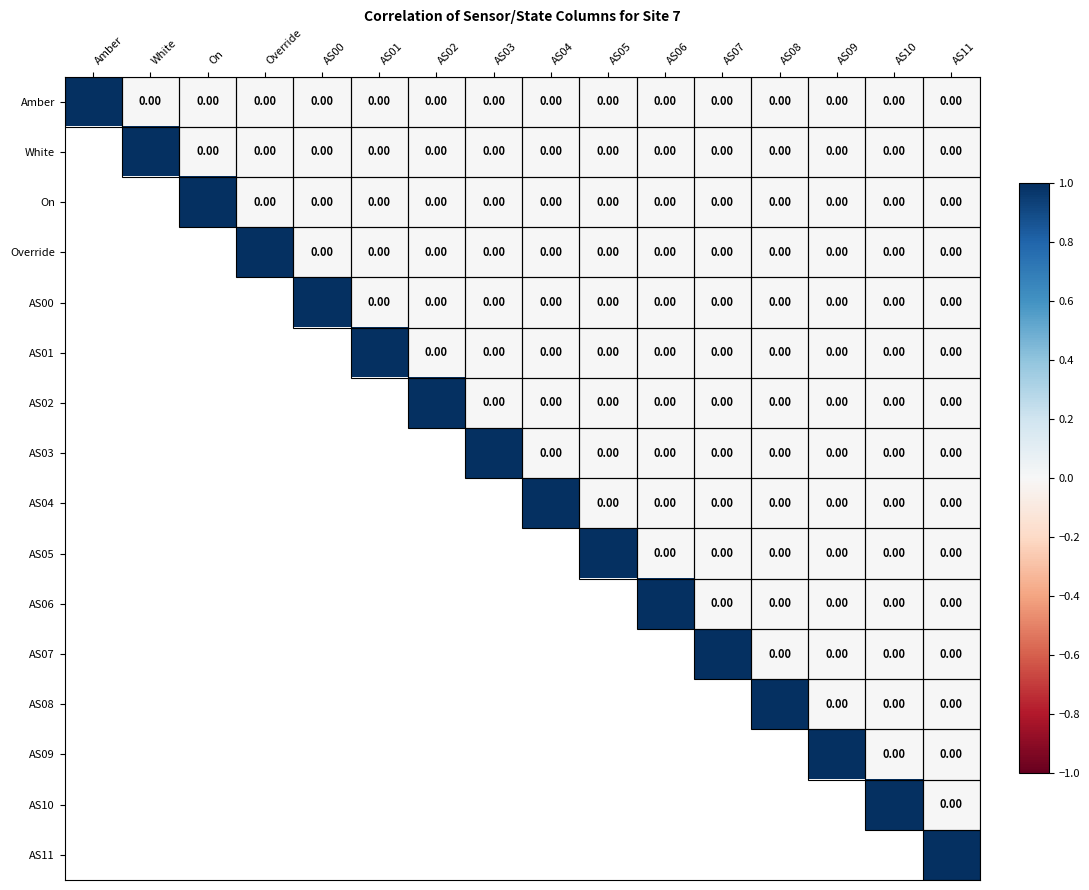

The value of Amber at AS06 is 0. True or false?

True